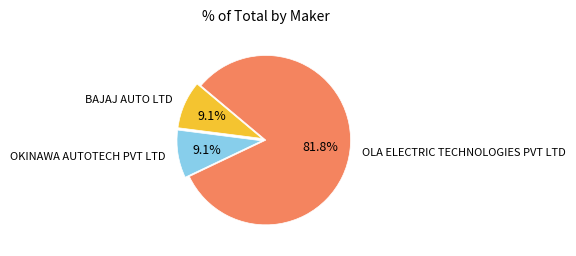

Which category has the biggest portion of the pie?

OLA ELECTRIC TECHNOLOGIES PVT LTD